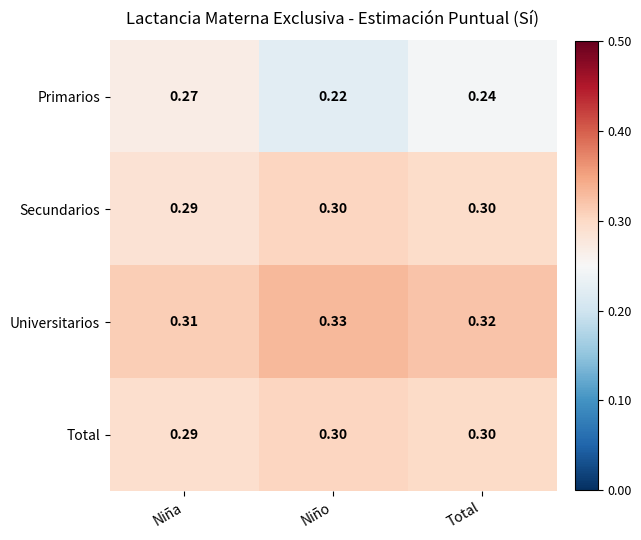

What is the greatest value displayed?

0.3